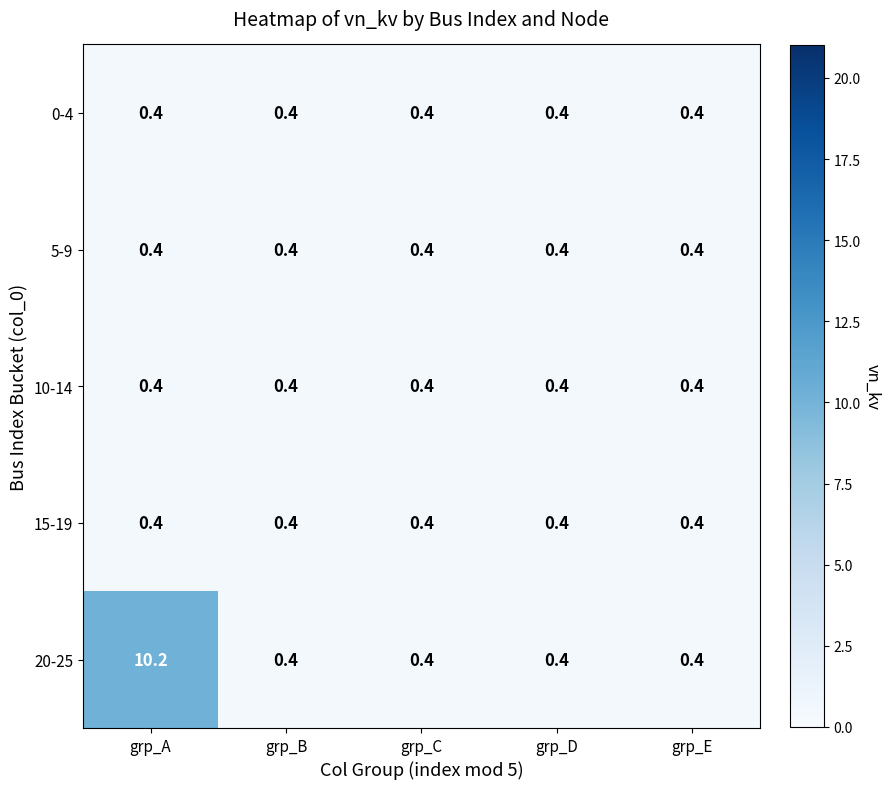

Reading left to right, list all the values displayed in this chart.

0-4: 0.4	0.4	0.4	0.4	0.4
5-9: 0.4	0.4	0.4	0.4	0.4
10-14: 0.4	0.4	0.4	0.4	0.4
15-19: 0.4	0.4	0.4	0.4	0.4
20-25: 10.2	0.4	0.4	0.4	0.4